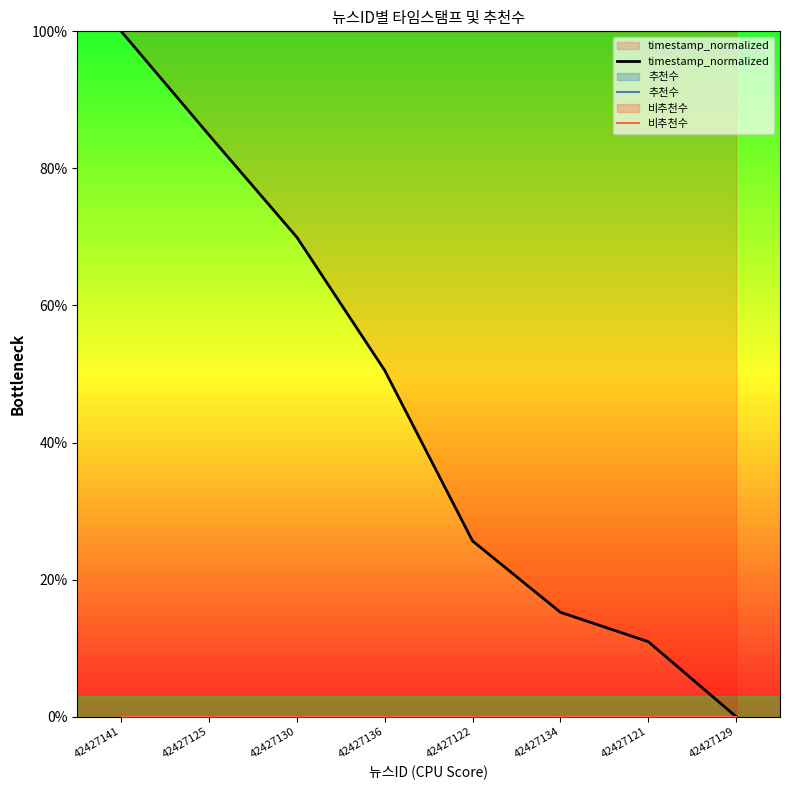

Which series has the largest range (max minus min)?

timestamp_normalized